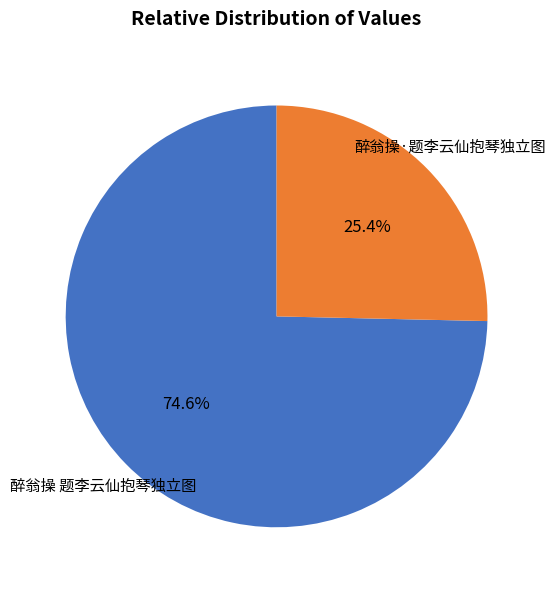

Is there a majority slice in this chart?

Yes